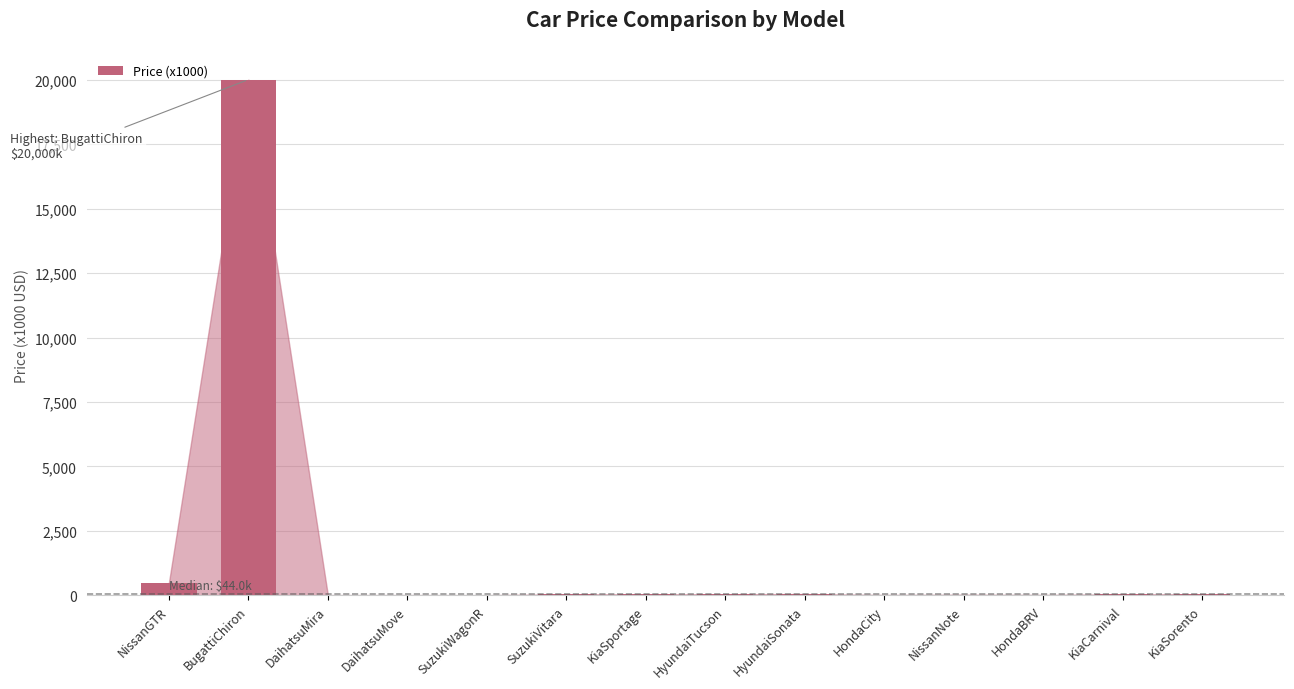

True or false: the data shows 55 at HyundaiSonata.

True